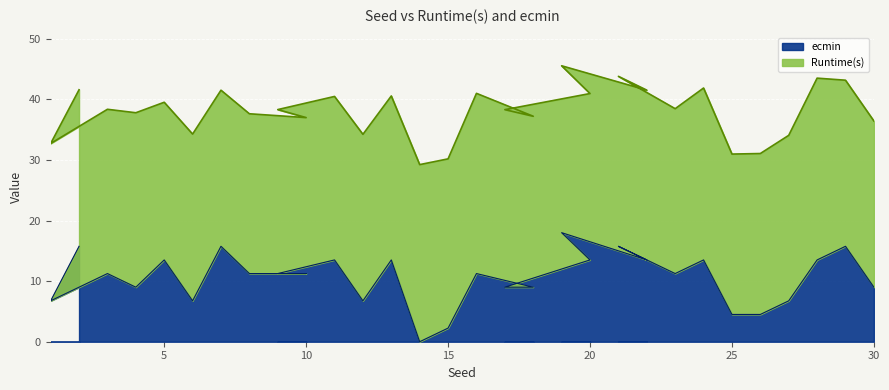

Reading left to right, list all the values displayed in this chart.

15.8	6.8	11.2	9.0	13.5	6.8	15.8	11.2	11.2	11.2	13.5	6.8	13.5	0.0	2.2	11.2	9.0	9.0	13.5	18.0	13.5	15.8	11.2	13.5	4.5	4.5	6.8	13.5	15.8	9.0